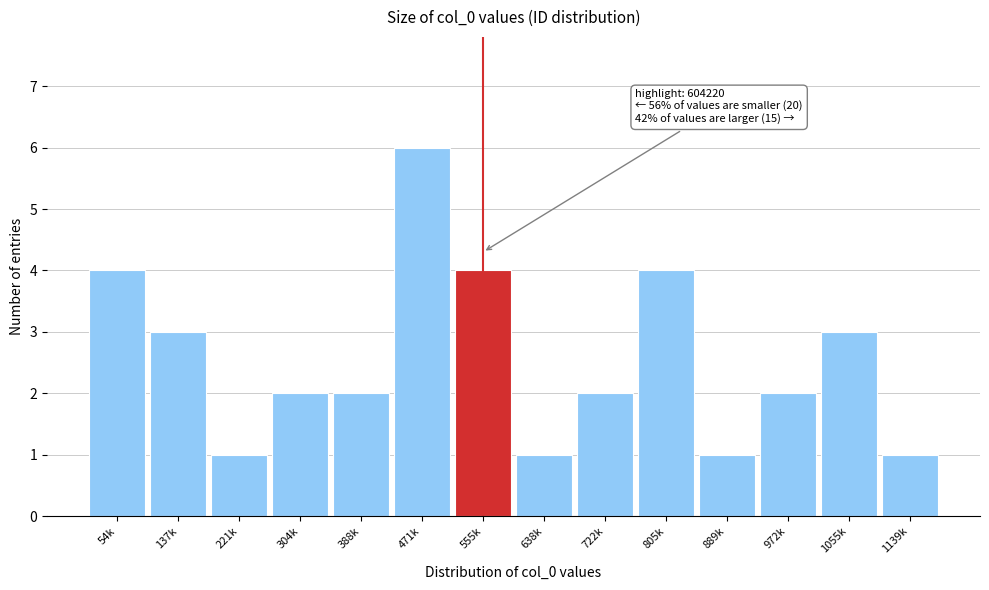

Reading left to right, extract all data points from this chart.

54k=4	137k=3	221k=1	304k=2	388k=2	471k=6	555k=4	638k=1	722k=2	805k=4	889k=1	972k=2	1055k=3	1139k=1